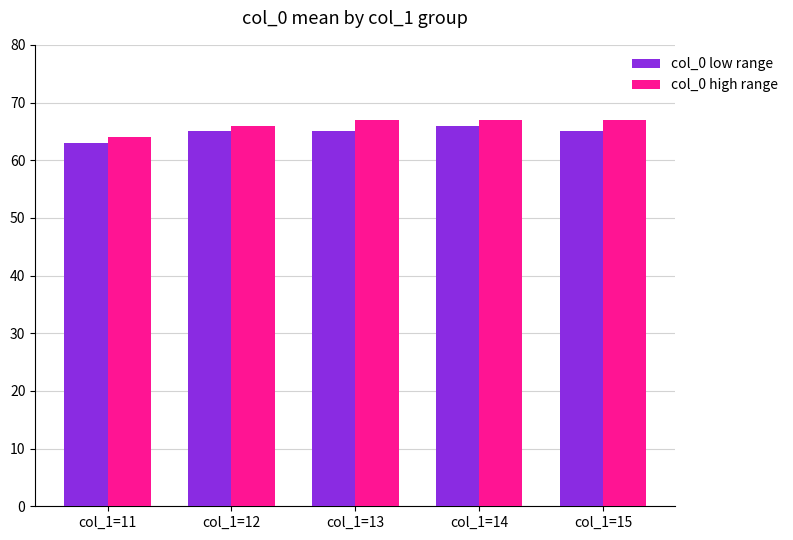

List the series in order of their peak value, highest first.

col_0 high range, col_0 low range